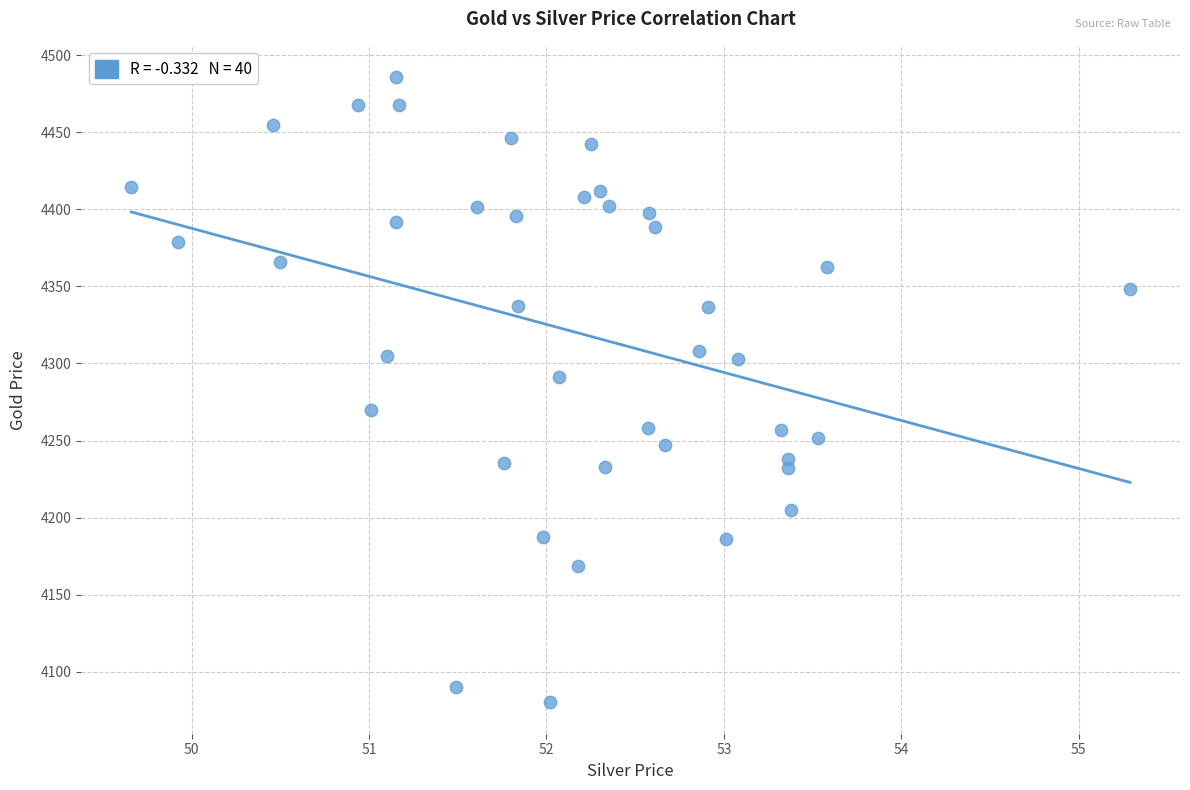

What is the range of X values (max minus min)?

5.6